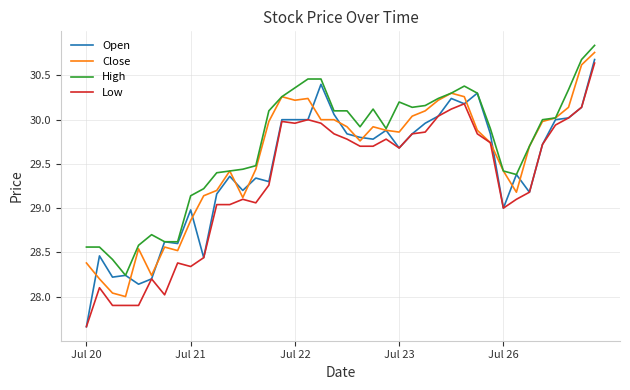

Which series has the largest total across all categories?

High